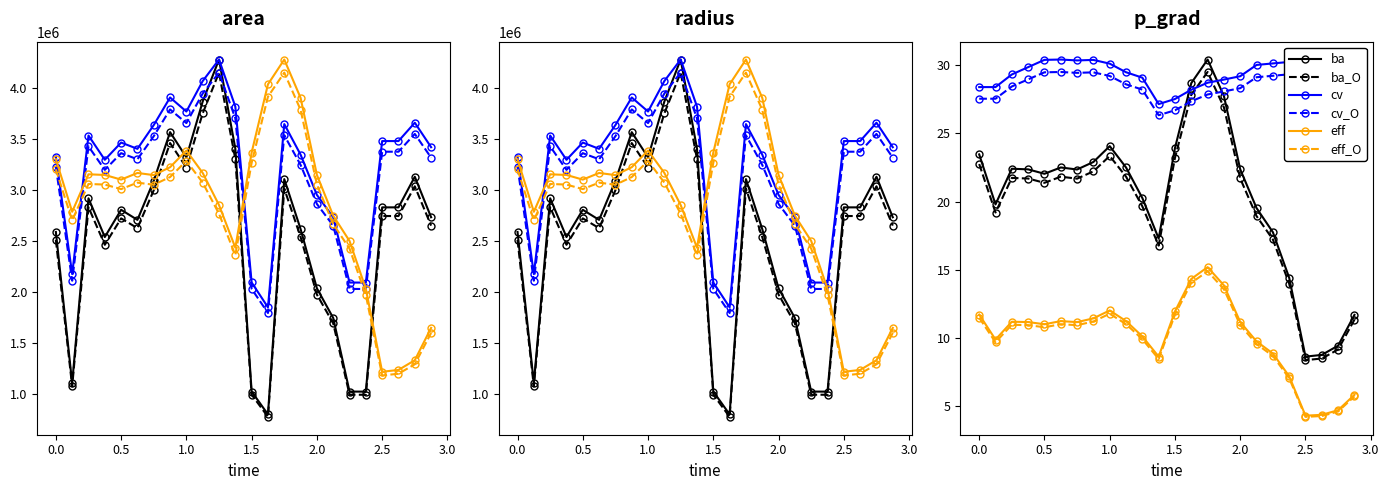

What position from the left is 2.5?

21